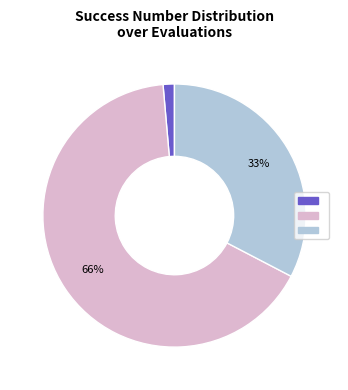

How many segments does this pie chart have?

3